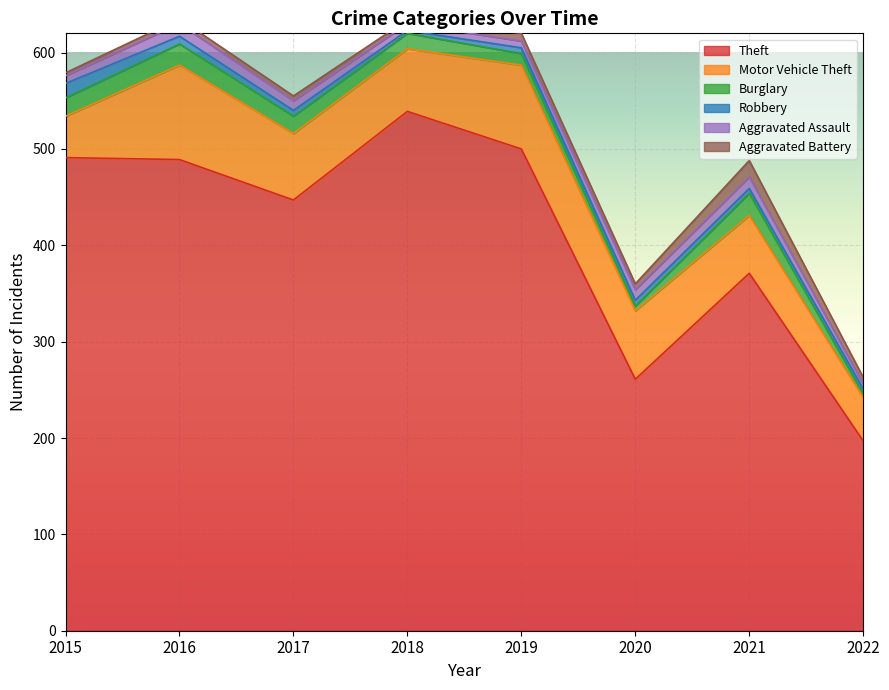

Which category has the lowest value in the Aggravated Battery series?

2015